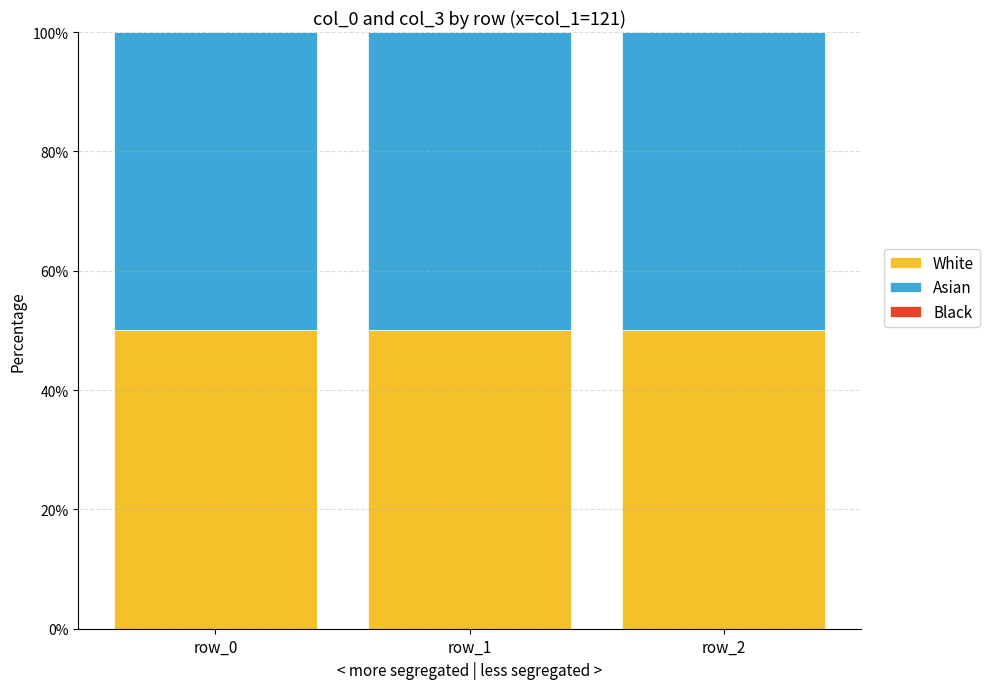

The White series shows 66.0 at row_2. True or false?

False